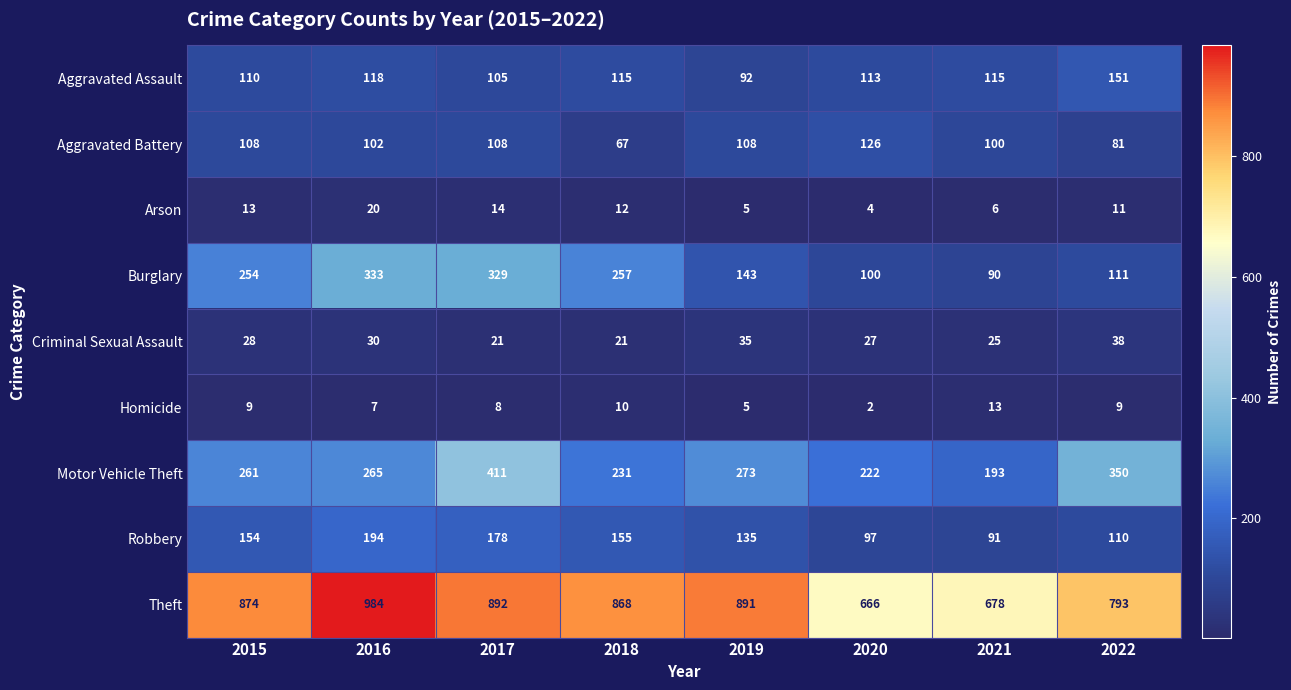

True or false: Criminal Sexual Assault has a value of 30 at 2016.

True